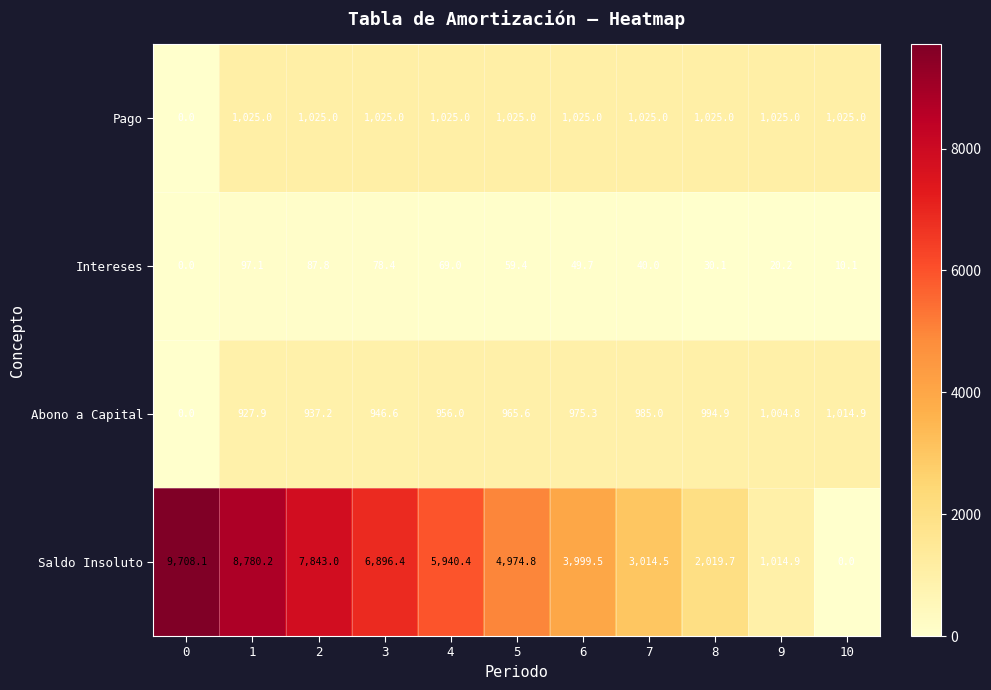

Which series has the largest total across all categories?

Saldo Insoluto